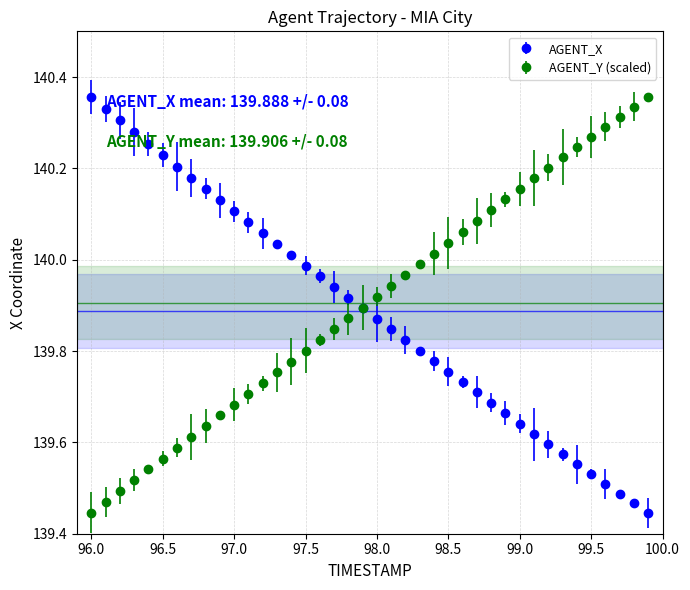

Does the chart have visible grid lines?

Yes